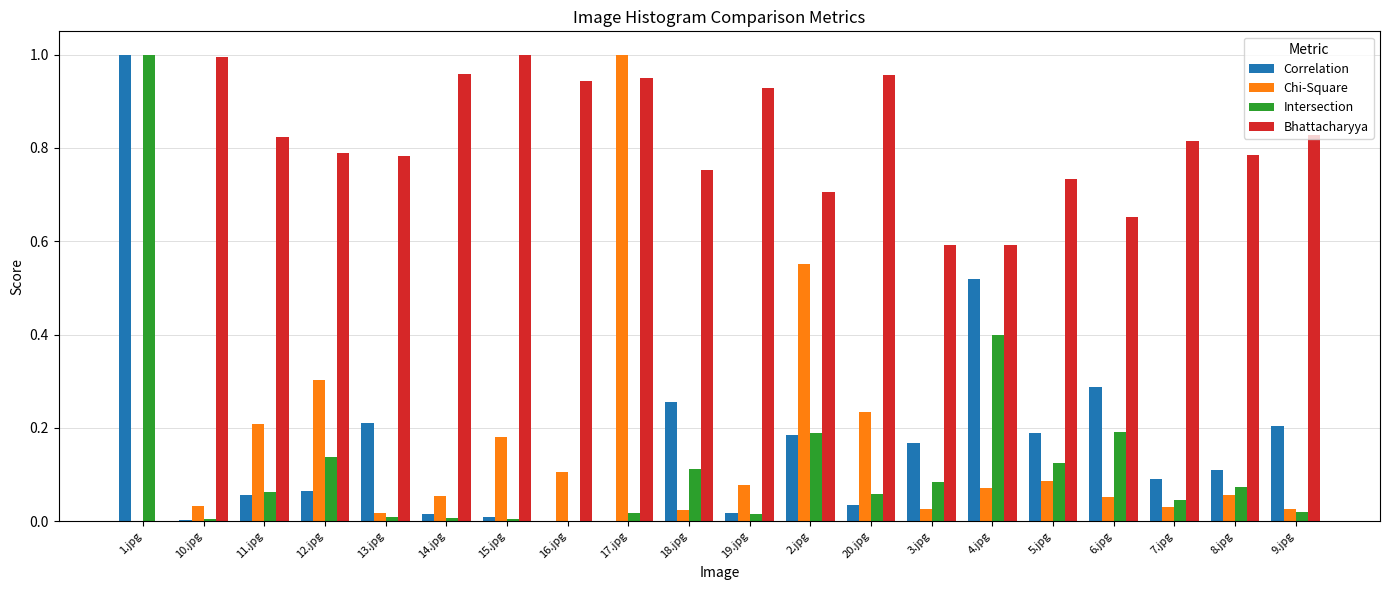

Is it true that Intersection equals 0.4 at 4.jpg?

True